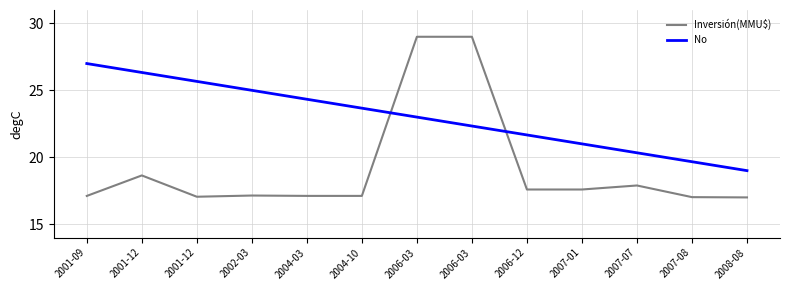

What is the lowest value of the No series?

19.0